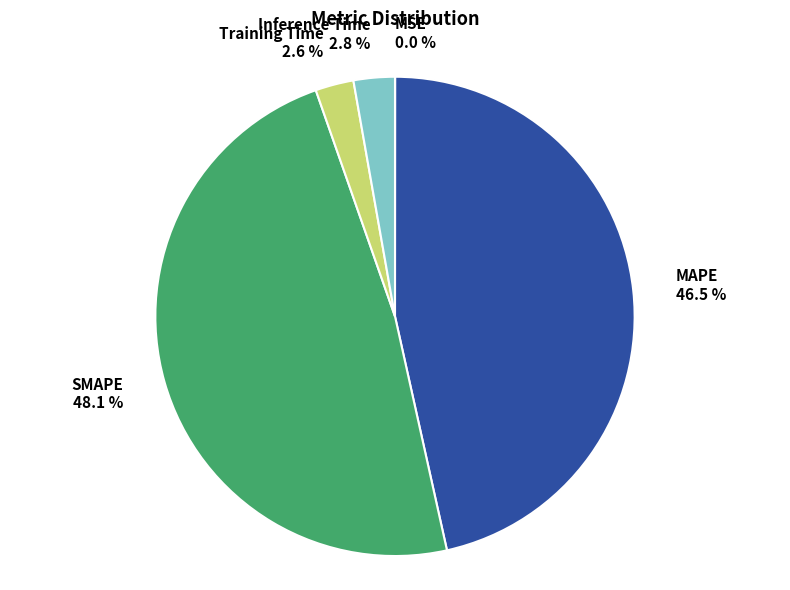

Which category has the biggest portion of the pie?

SMAPE